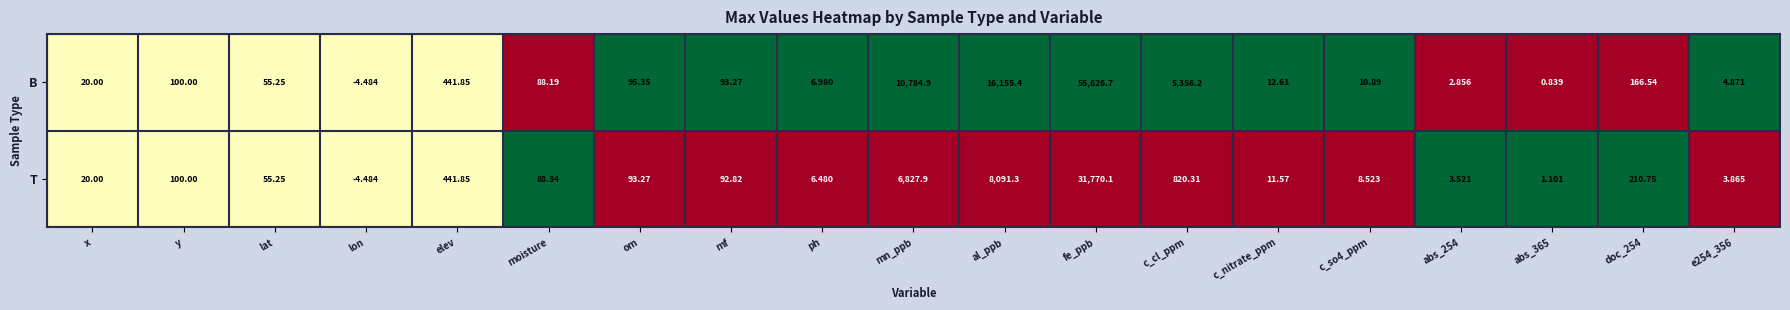

At how many categories does at least one series exceed 0?

18